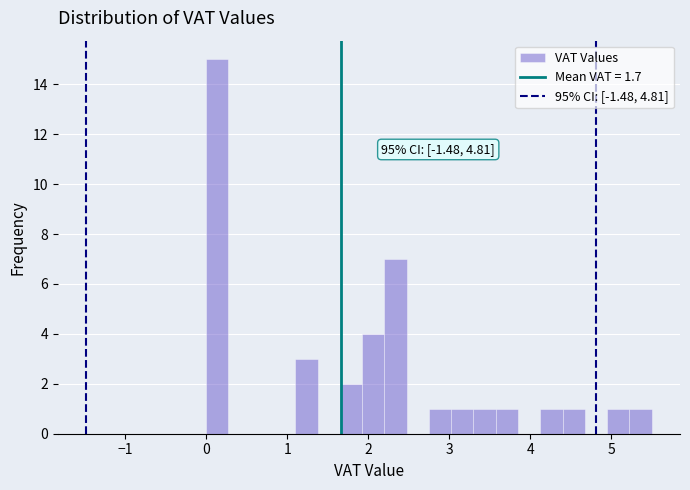

Around what value on the x-axis is the tallest bar? Give the approximate position of its centre, as read against the axis.

0.1